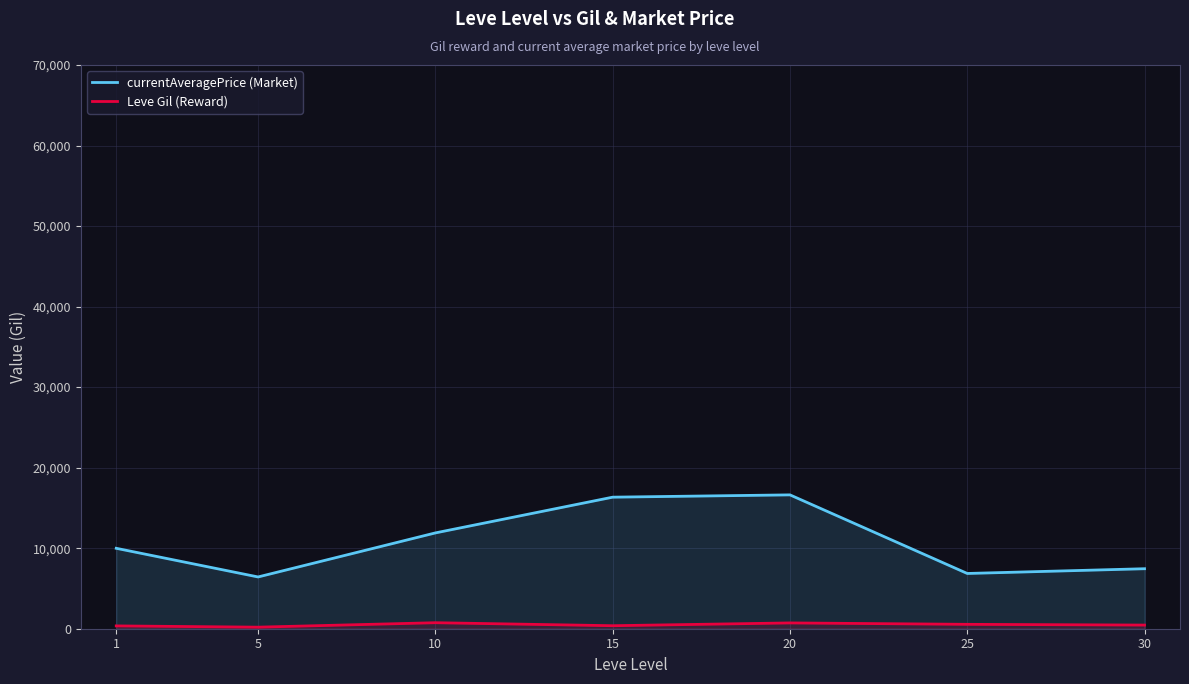

List the series in order of their overall mean, lowest first.

Leve Gil (Reward), currentAveragePrice (Market)